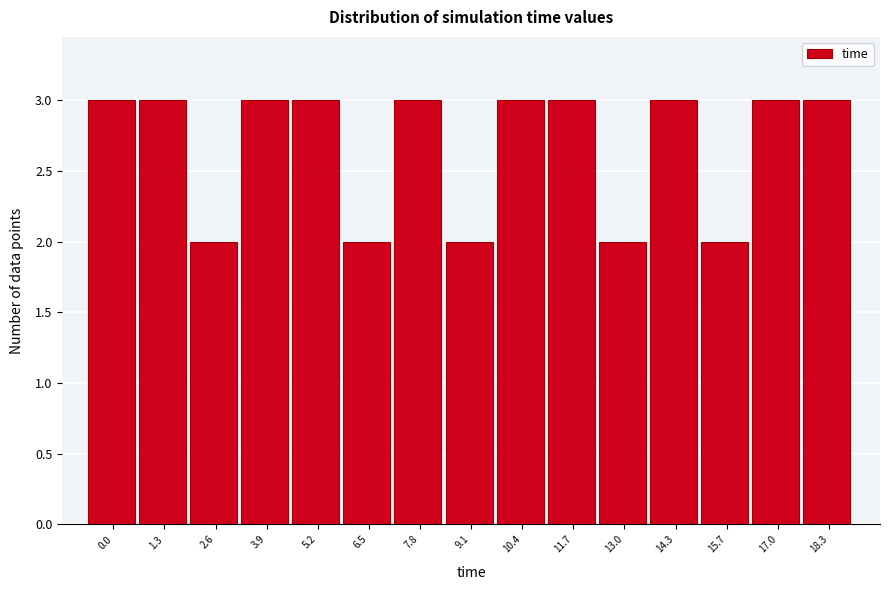

Reading right to left, what are all the values shown in this chart?

3	3	2	3	2	3	3	2	3	2	3	3	2	3	3